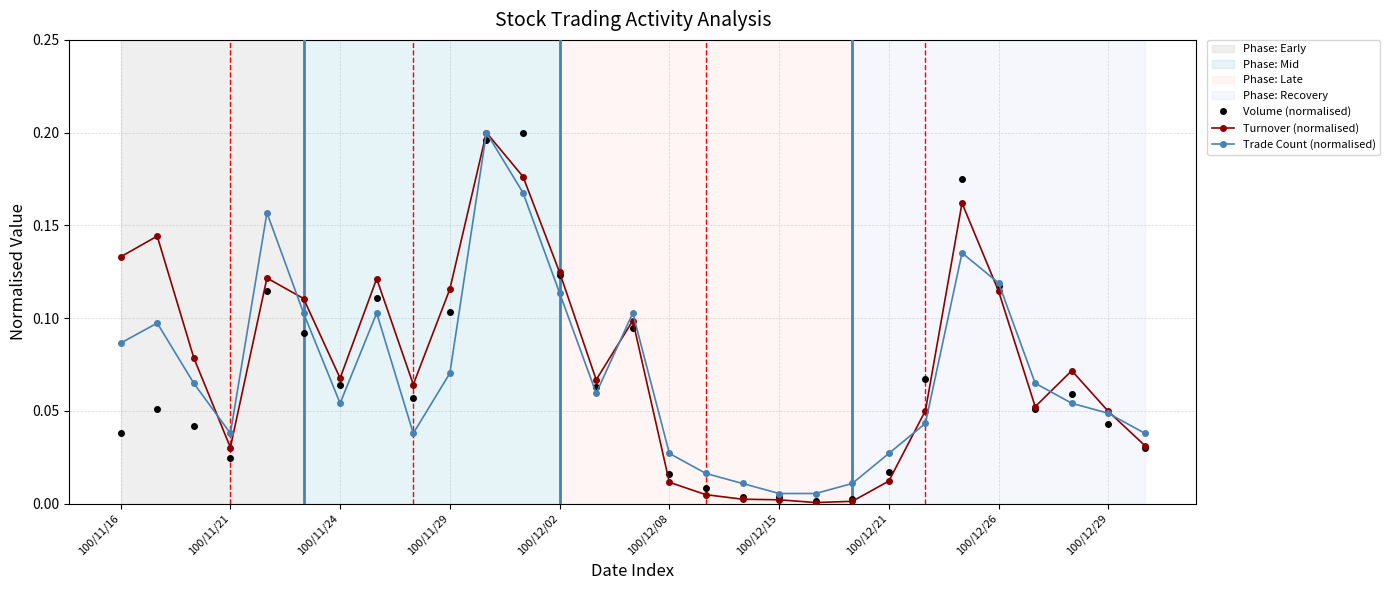

In Volume (normalised), how many points are higher than both neighbors (excluding endpoints)?

7